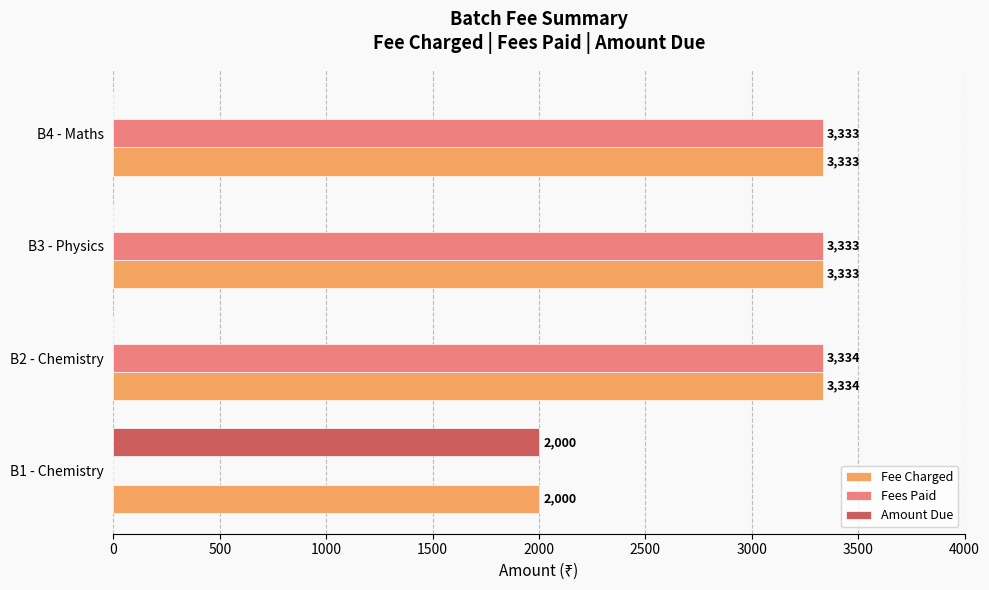

True or false: Fee Charged has a value of 916 at B1 - Chemistry.

False